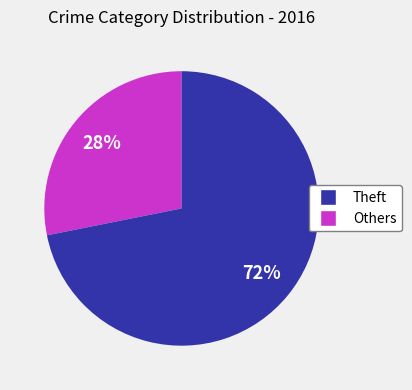

To the nearest percent, what is the average slice percentage?

50%